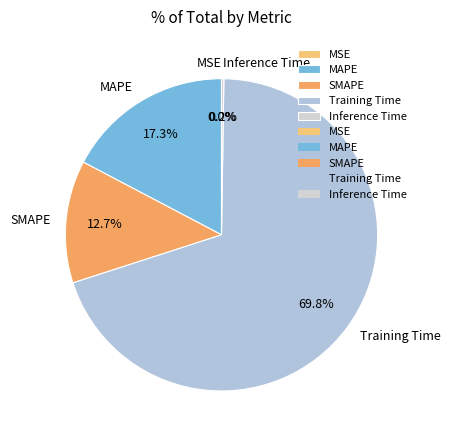

To the nearest percent, what portion does Training Time represent?

70%